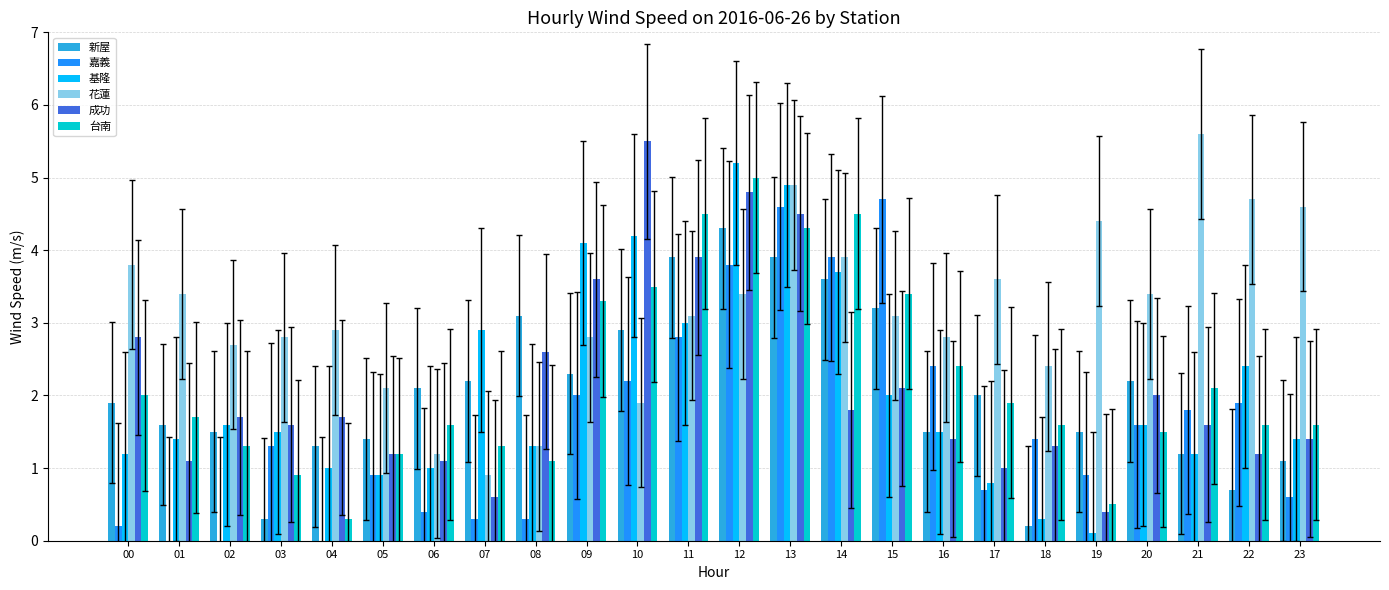

Is it true that 嘉義 equals 0.6 at 20?

False